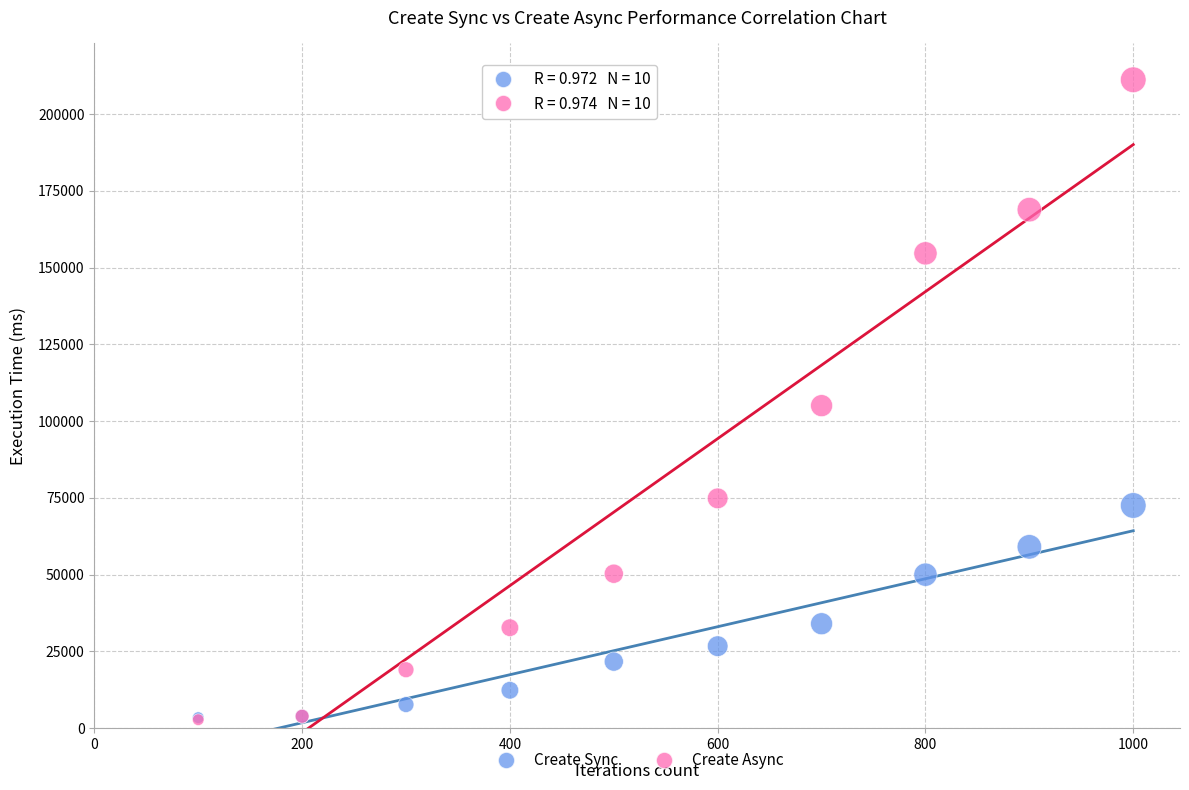

Which series has the largest Y range (max minus min)?

Create Async